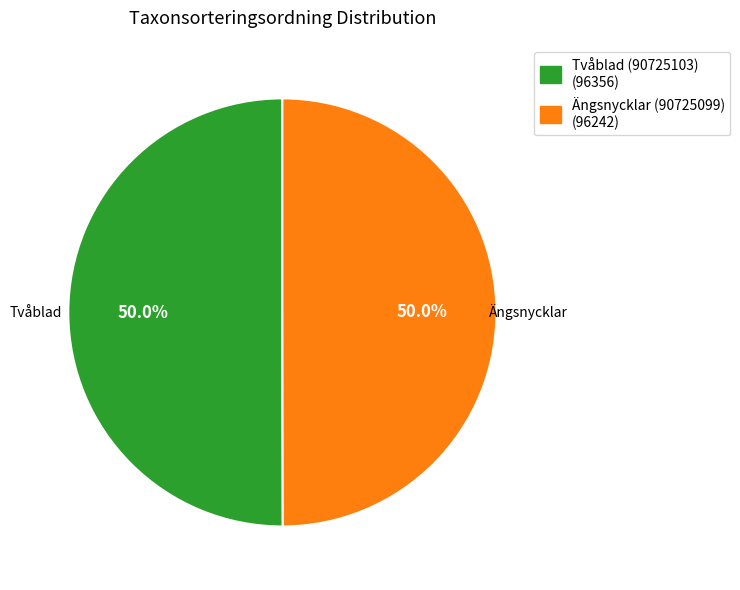

Approximately how many times larger is the value at Ängsnycklar (90725099) (96242) compared to Tvåblad (90725103) (96356)?

1.0